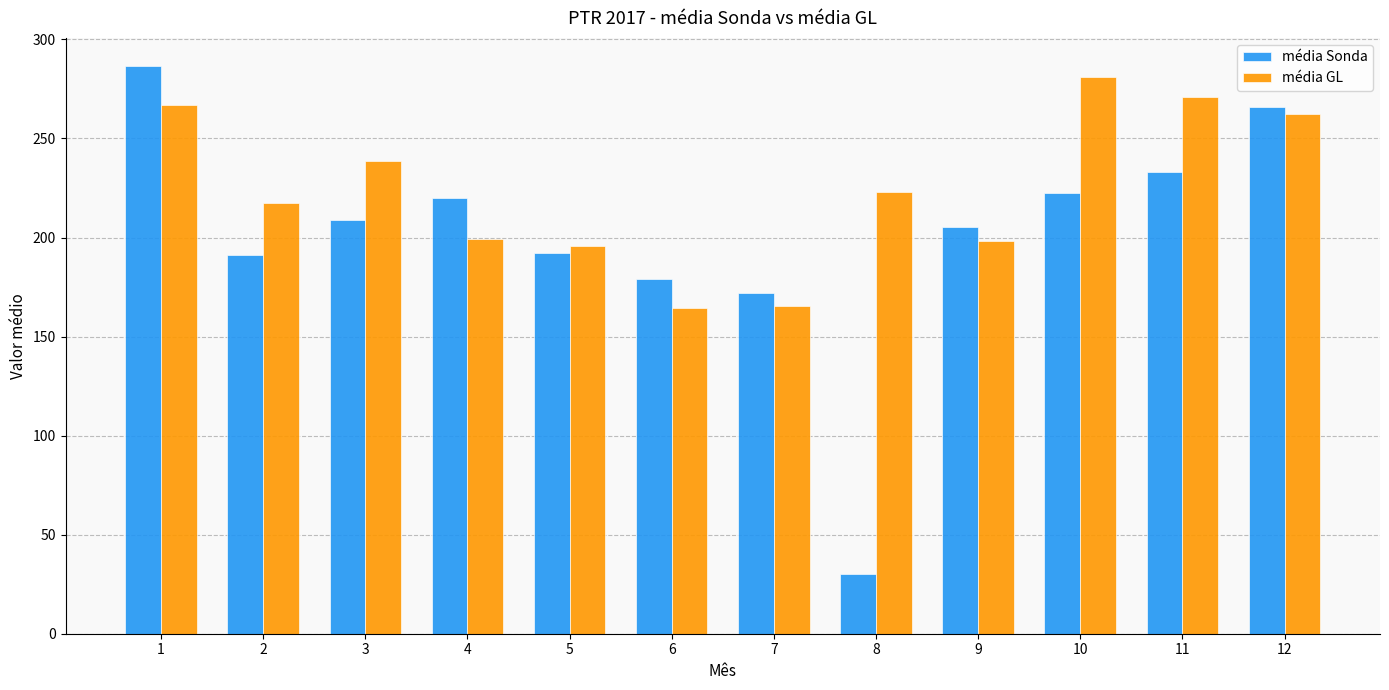

What is the sum of all média GL values?

2683.1